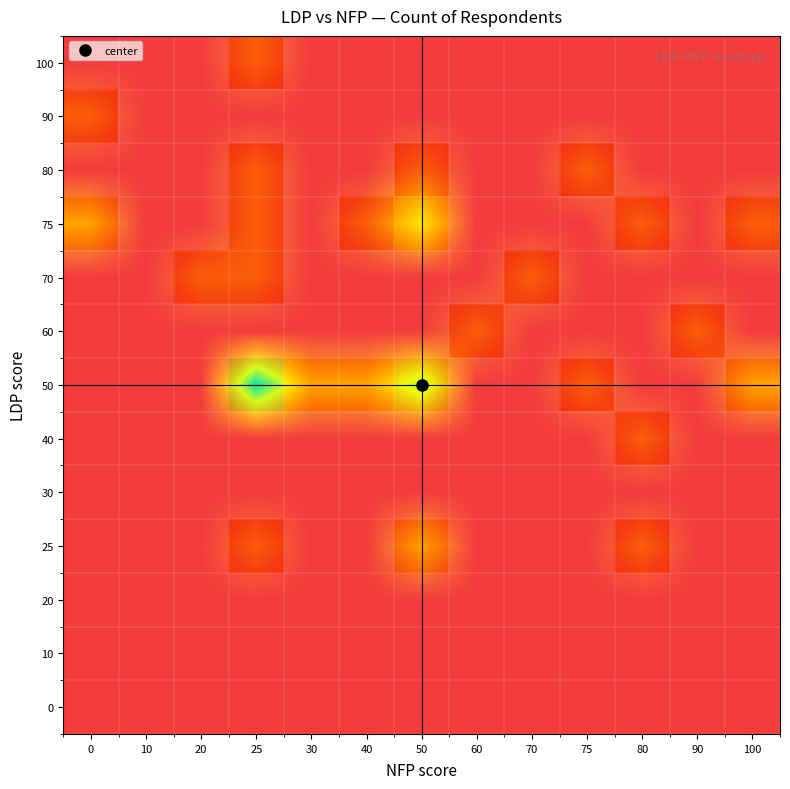

At which category is the sum across all series the highest?

25